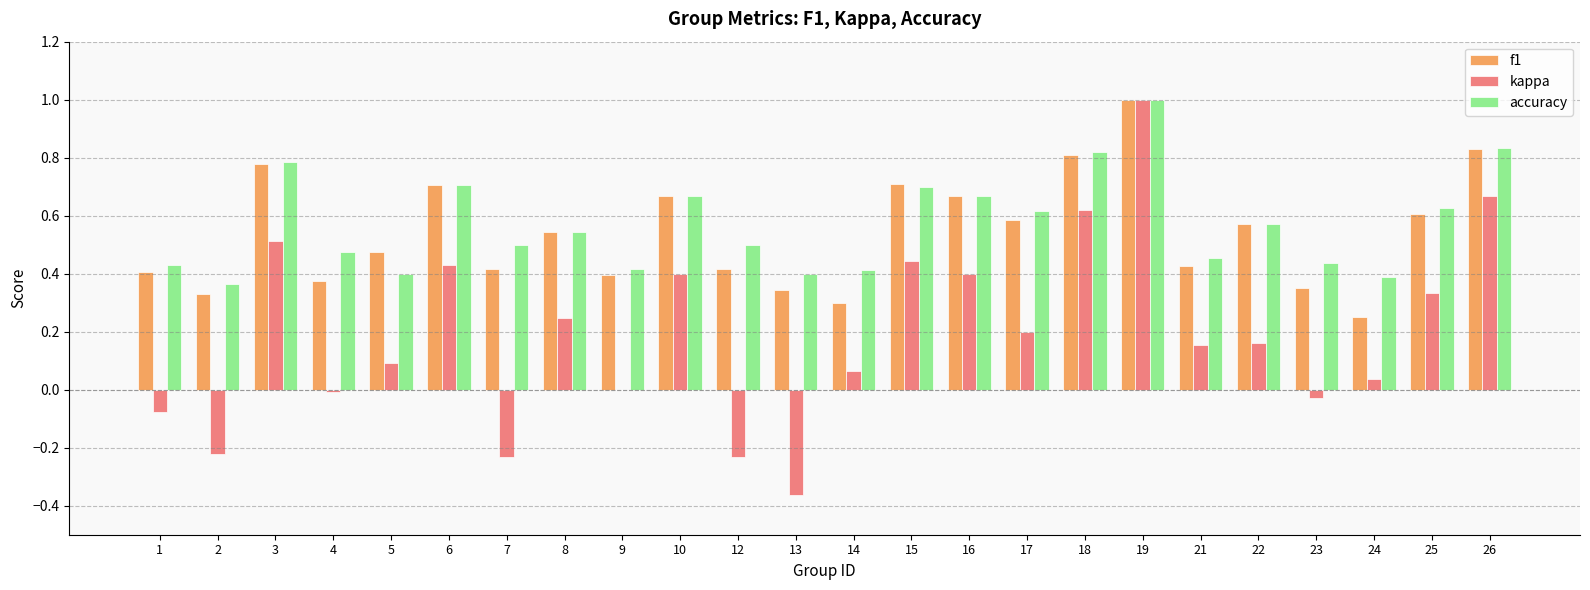

At which category is the sum across all series the highest?

19